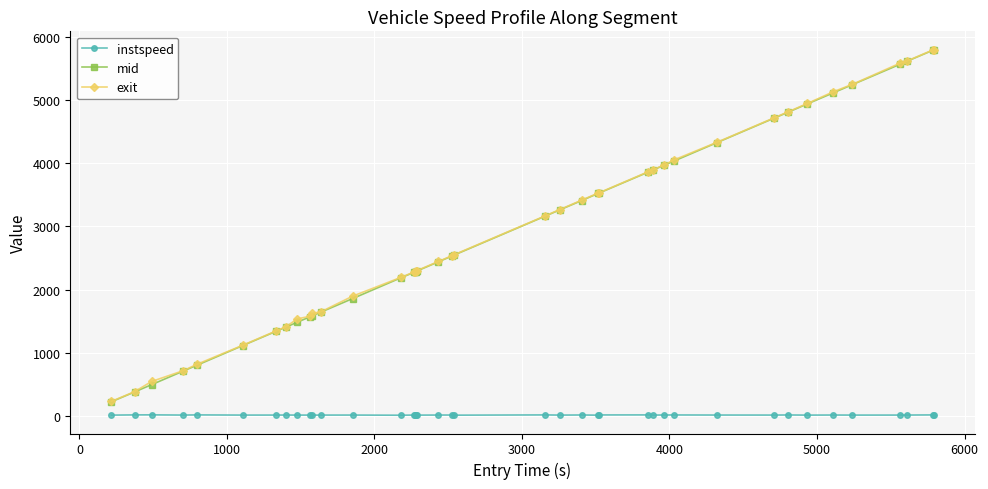

What is the value of the exit point at the 6th from the left?

1118.4